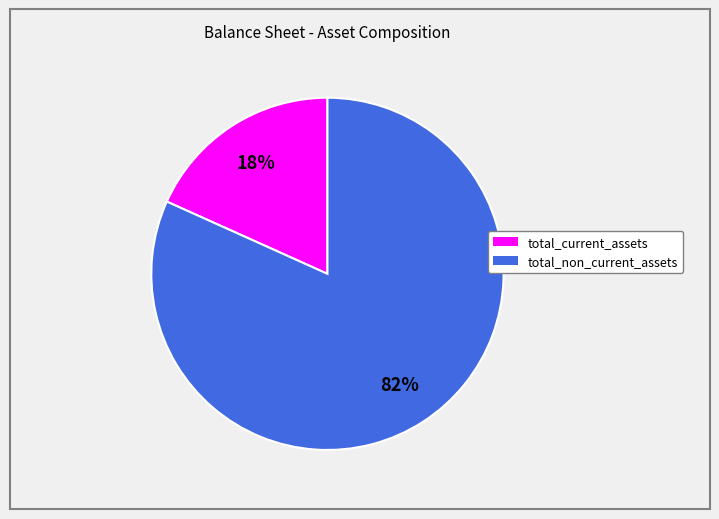

Which slice is the largest?

total_non_current_assets